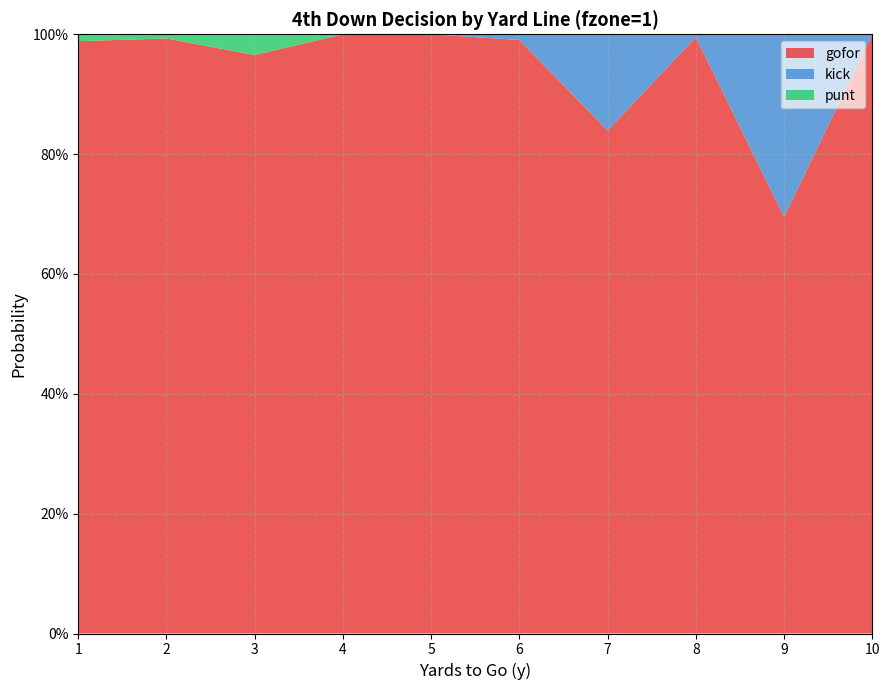

Reading left to right, transcribe all the data shown in this chart.

gofor: 1=1.0	2=1.0	3=1.0	4=1.0	5=1.0	6=1.0	7=0.8	8=1.0	9=0.7	10=1.0
kick: 1=0.0	2=0.0	3=0.0	4=0.0	5=0.0	6=0.0	7=0.2	8=0.0	9=0.3	10=0.0
punt: 1=0.0	2=0.0	3=0.0	4=0.0	5=0.0	6=0.0	7=0.0	8=0.0	9=0.0	10=0.0